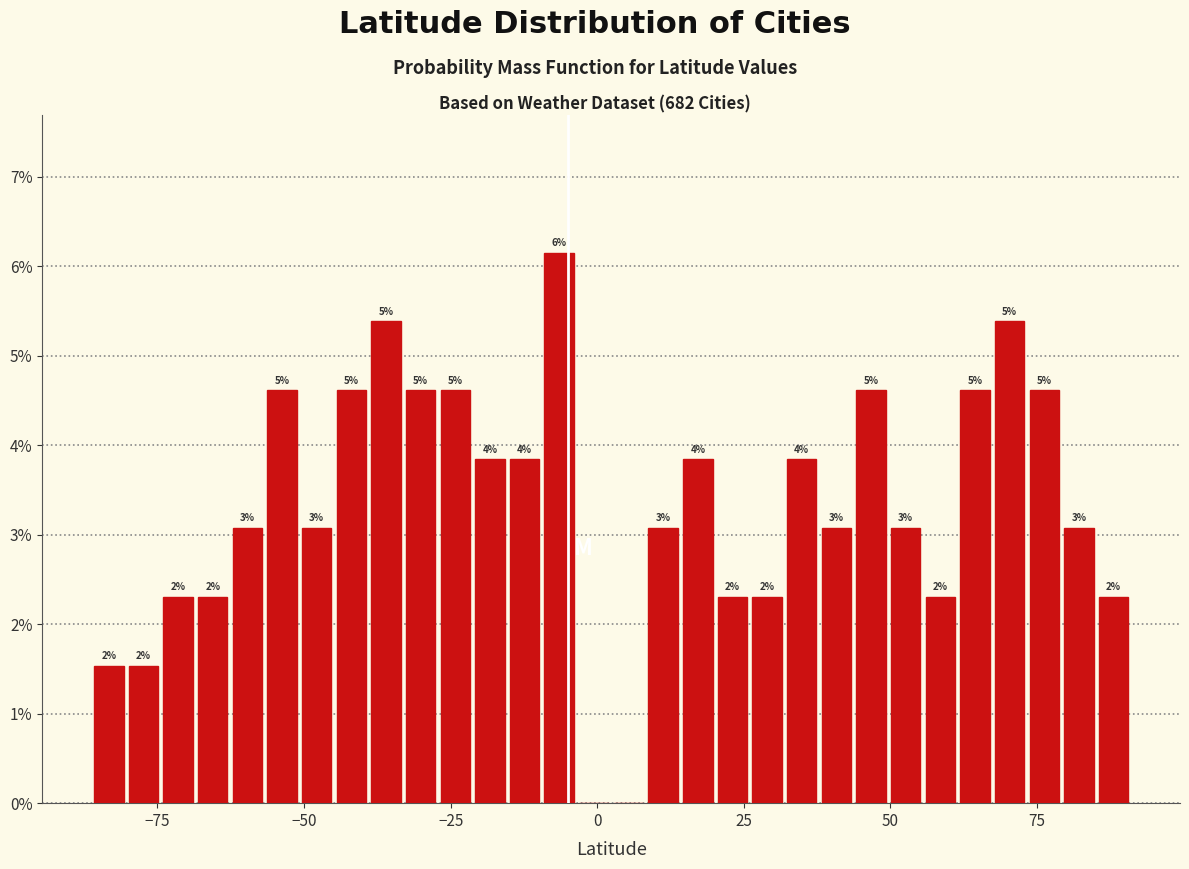

Around what value on the x-axis is the tallest bar? Give the approximate position of its centre, as read against the axis.

-5